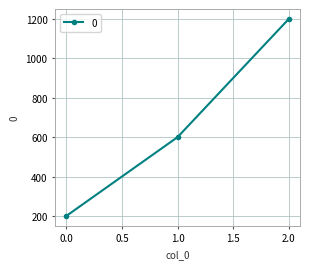

What is the approximate value at 1.0, to the nearest 50?

600